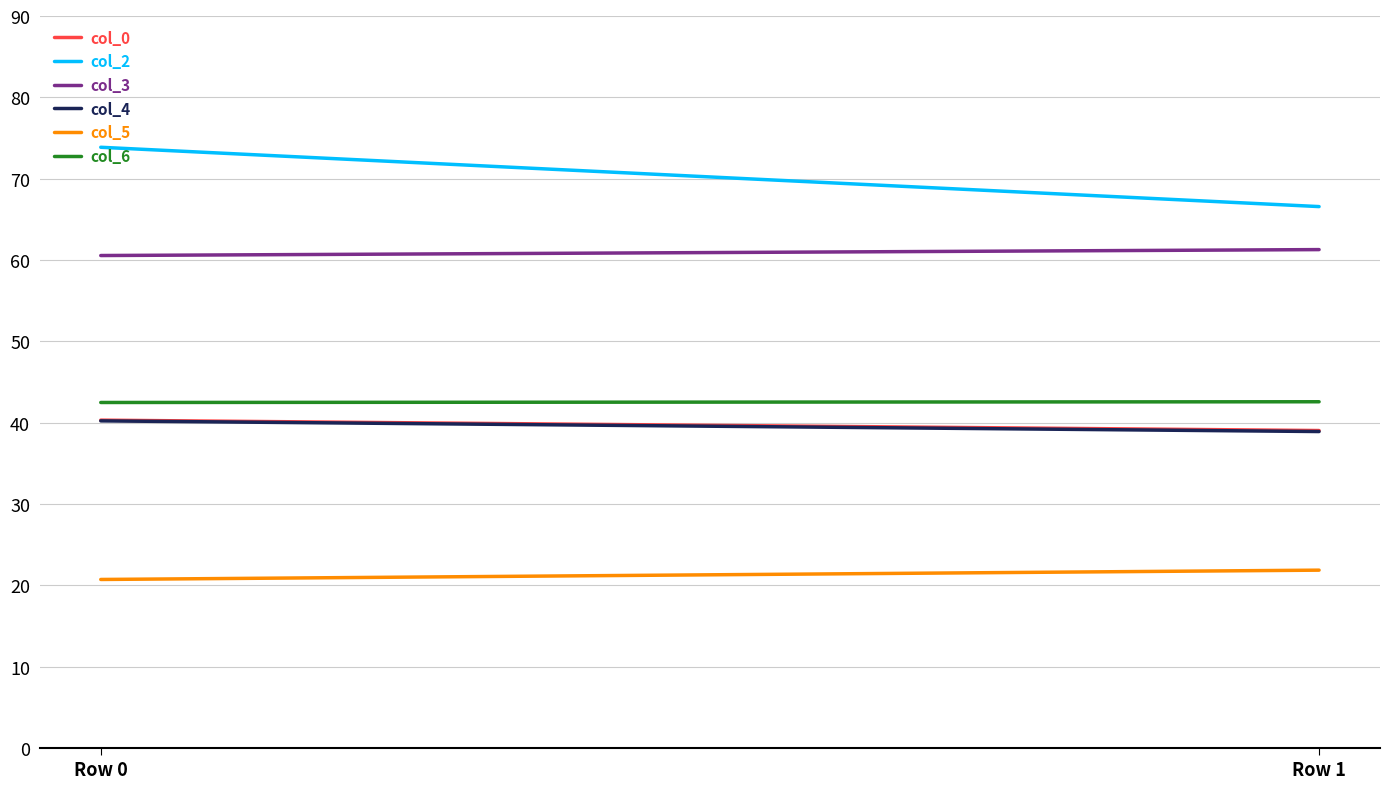

Reading left to right, what are all the values shown in this chart?

col_0: 40.3	39.0
col_2: 73.9	66.6
col_3: 60.6	61.3
col_4: 40.2	38.9
col_5: 20.7	21.9
col_6: 42.5	42.6